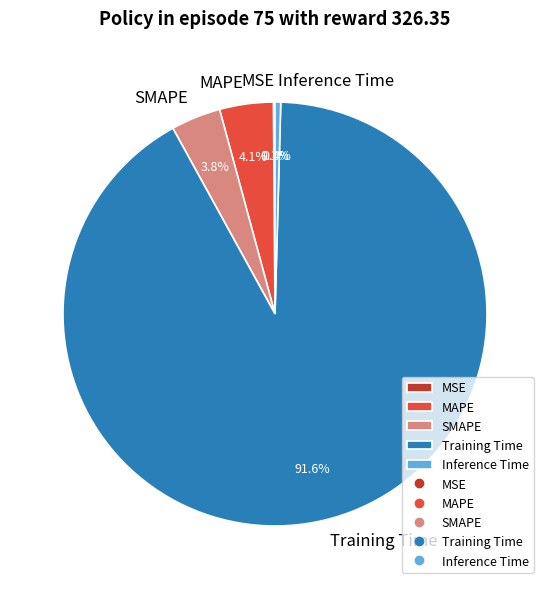

What is the largest slice in the pie chart?

Training Time